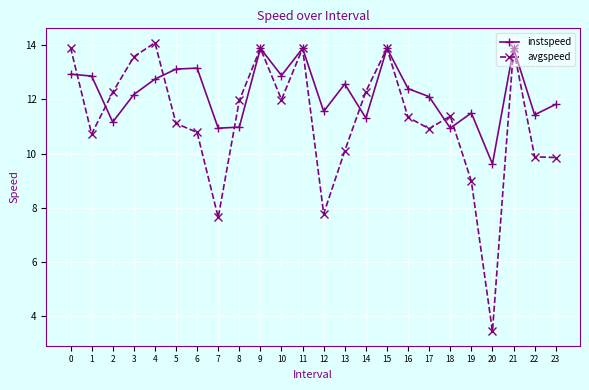

Where do avgspeed and instspeed first cross each other?

0 and 1